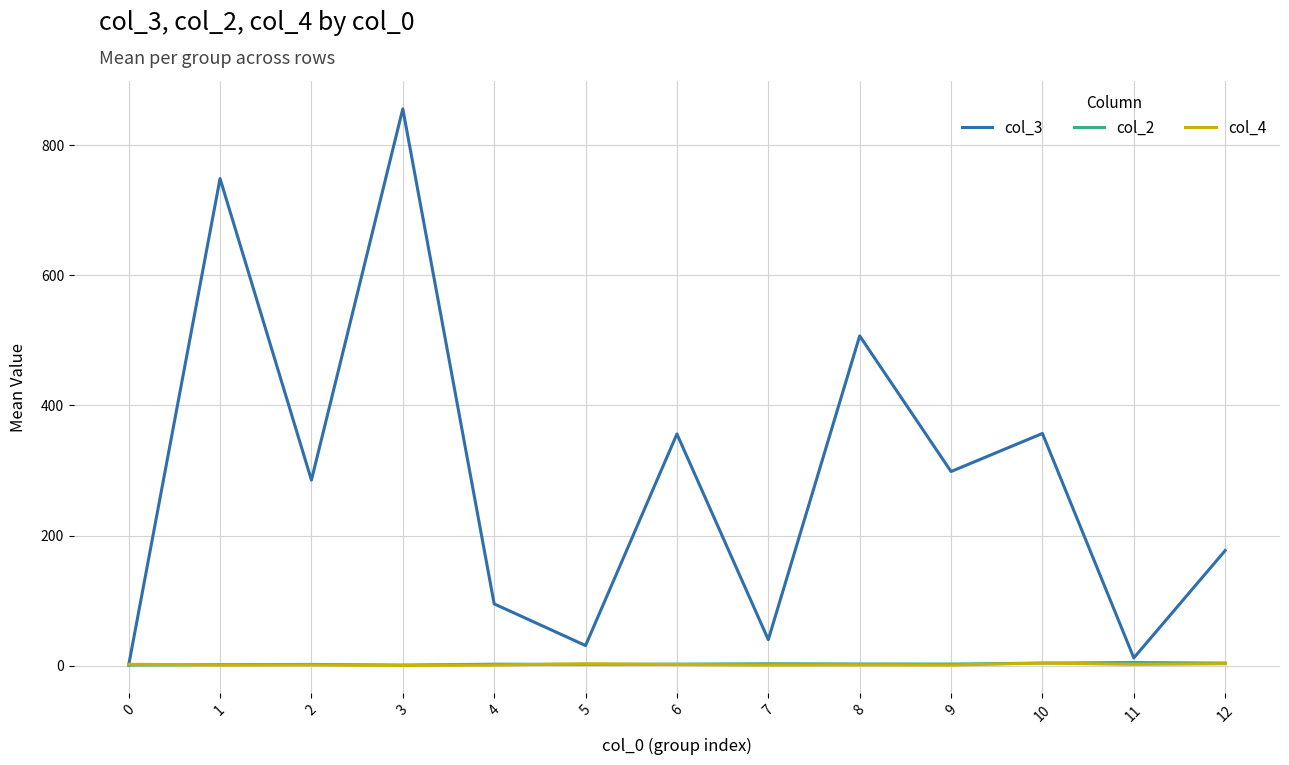

What are all the series names shown in the legend?

col_3, col_2, col_4